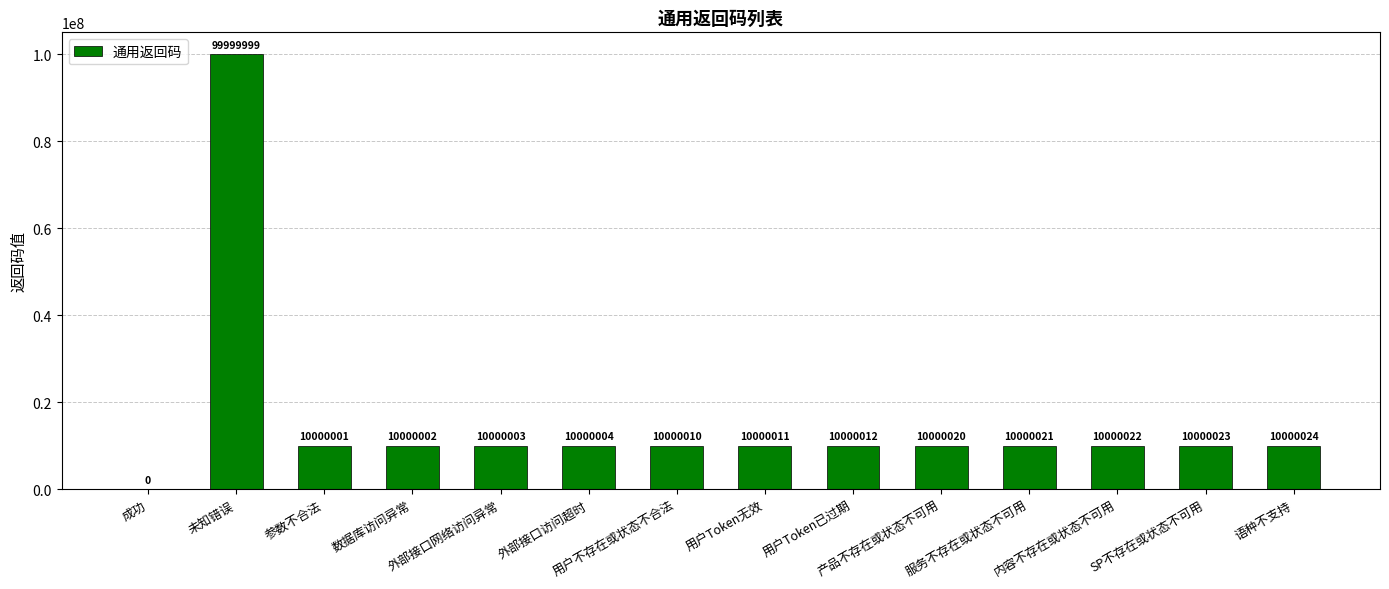

What is the greatest value displayed?

99999999